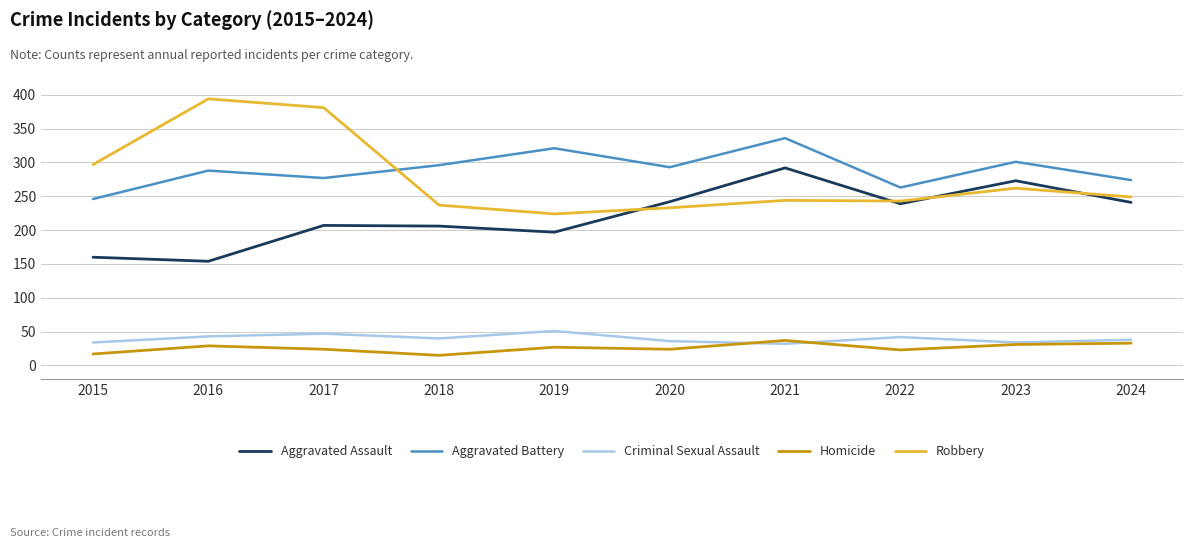

Which series changed the most between 2017 and 2022?

Robbery